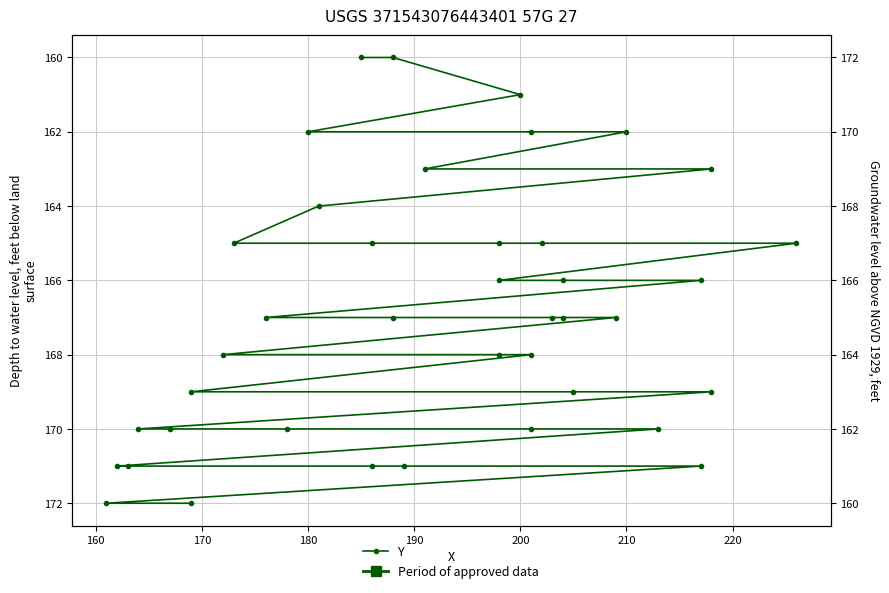

Is this an area chart (filled region under the line)?

No